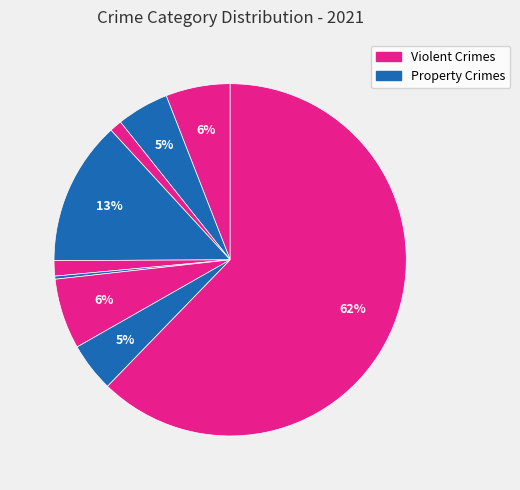

How many slices are in this pie chart?

9